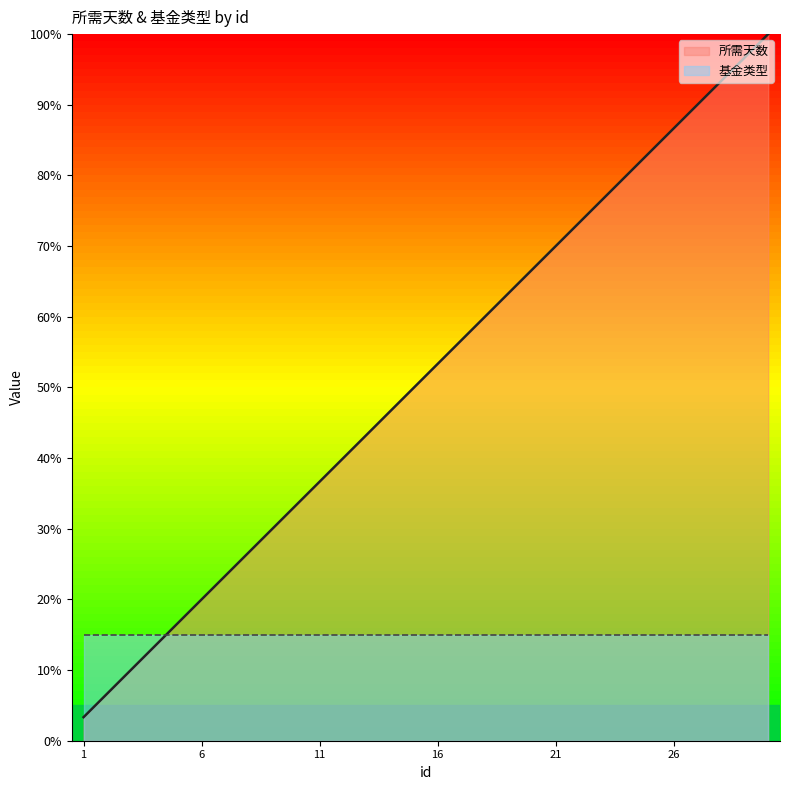

Reading left to right, what are all the values shown in this chart?

3.3	6.7	10.0	13.3	16.7	20.0	23.3	26.7	30.0	33.3	36.7	40.0	43.3	46.7	50.0	53.3	56.7	60.0	63.3	66.7	70.0	73.3	76.7	80.0	83.3	86.7	90.0	93.3	96.7	100.0